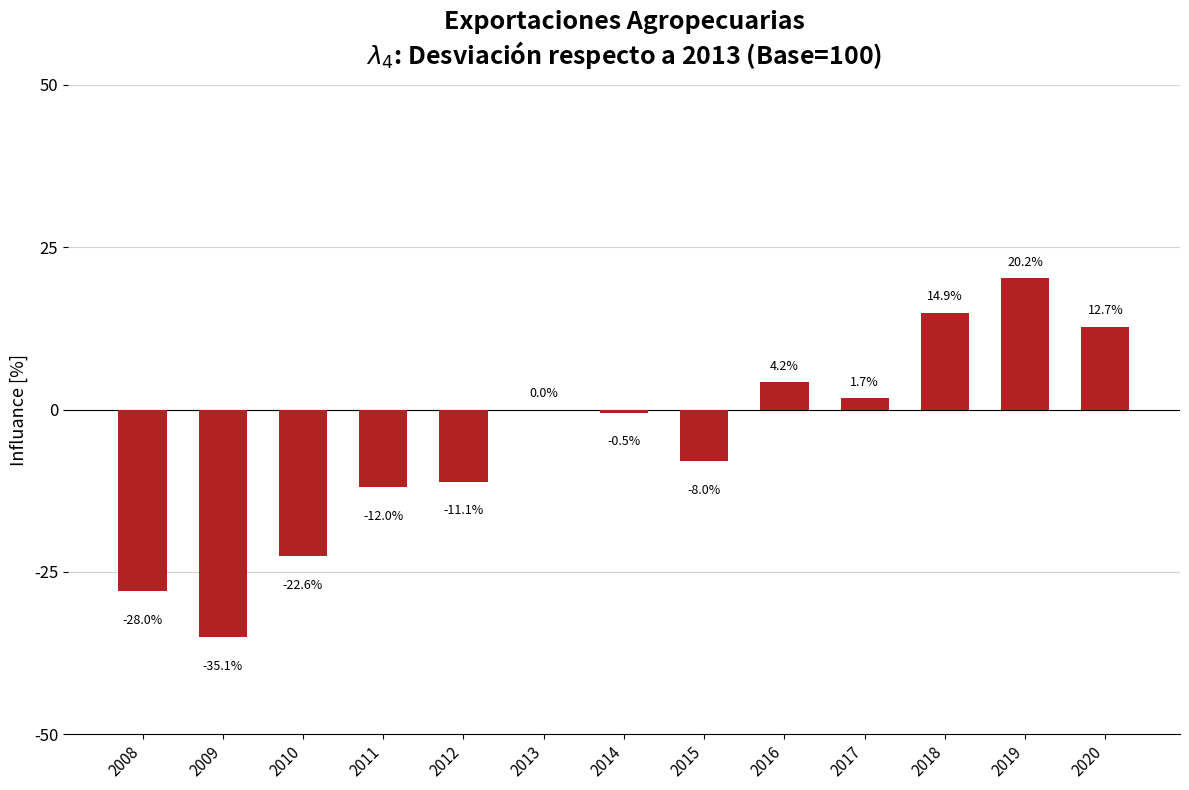

Where is the data nearest to the value -7?

2015